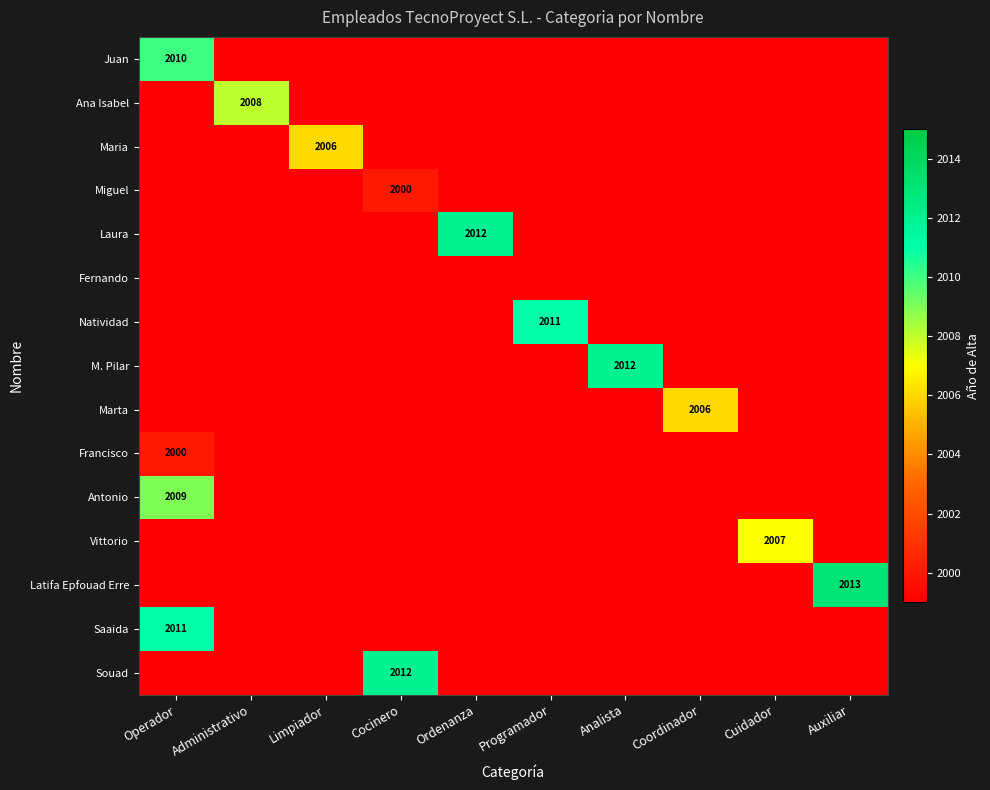

What is the total value across all series at Cuidador?

29993